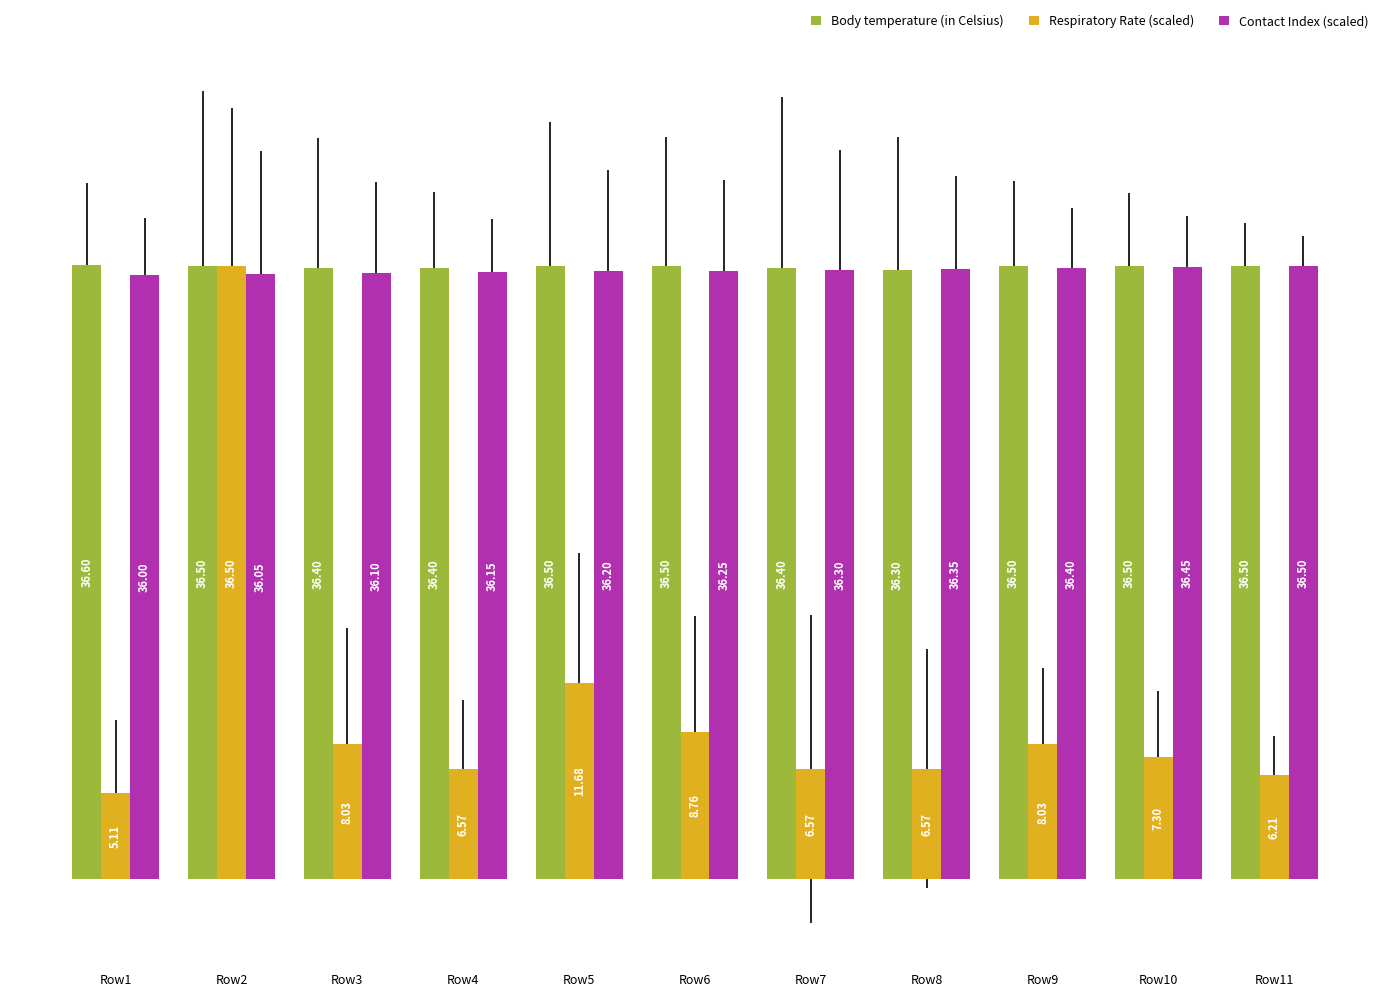

List the labels in order of Respiratory Rate (scaled) value, smallest first.

Row1, Row11, Row4, Row7, Row8, Row10, Row3, Row9, Row6, Row5, Row2